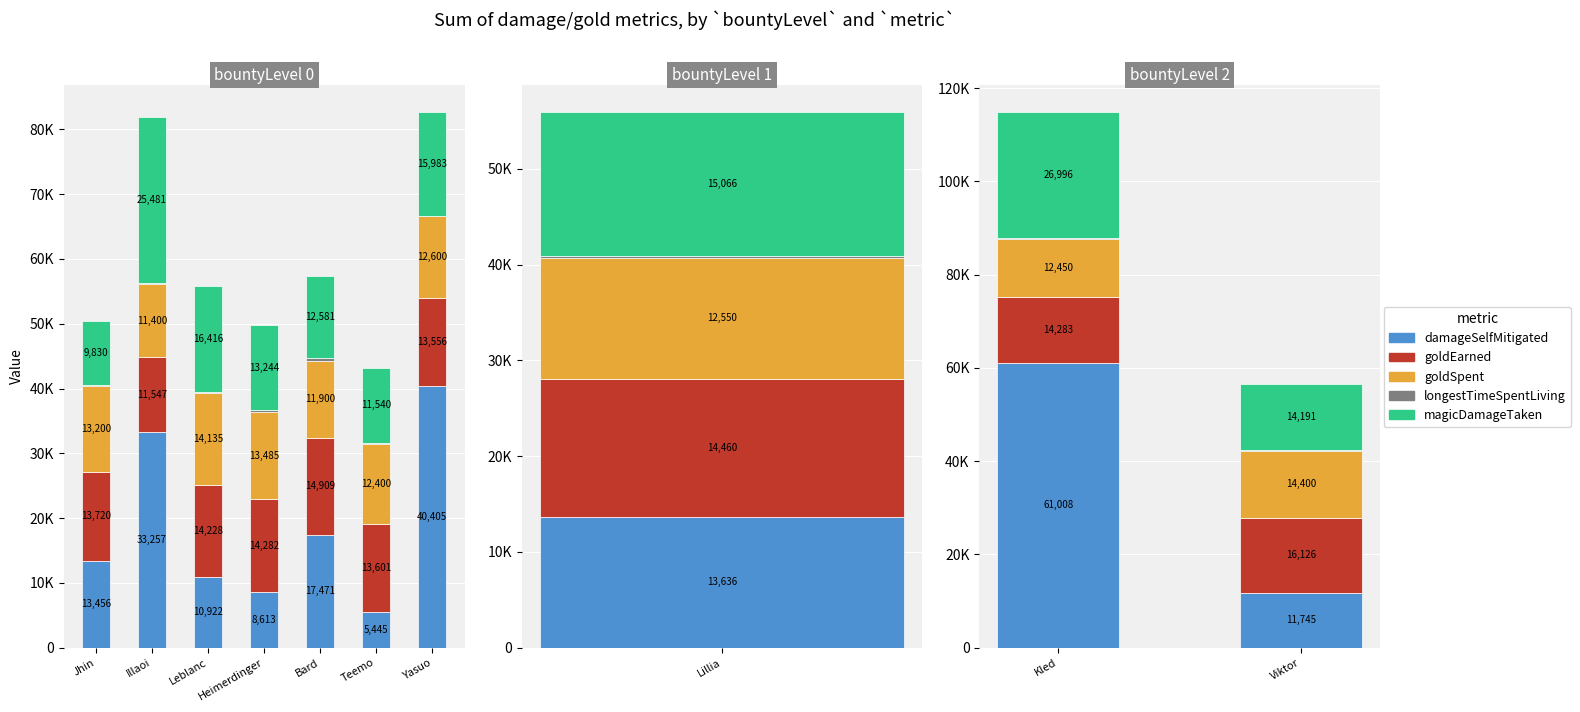

How many distinct data groups are displayed?

5